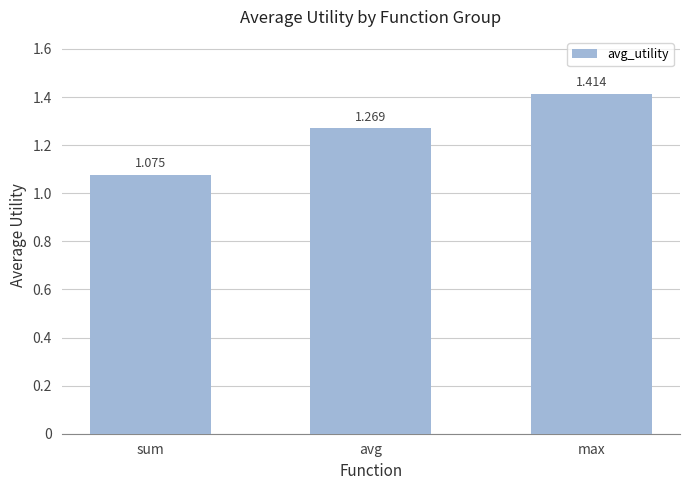

Where is the data nearest to the value 1?

sum